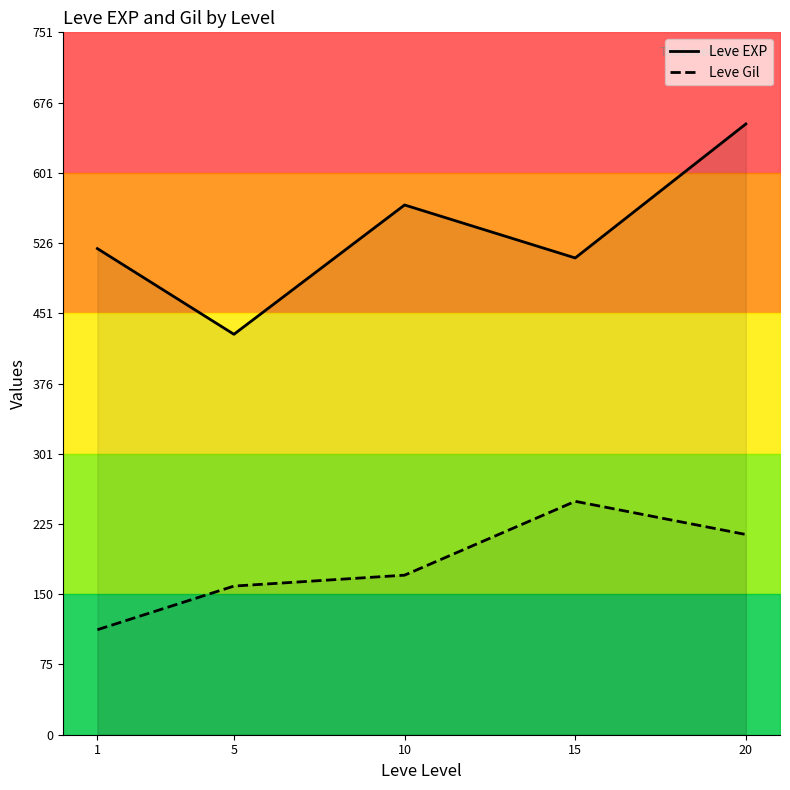

Reading left to right, what are all the values shown in this chart?

Leve EXP: 520.0	428.3	566.7	510.0	653.3
Leve Gil: 112.3	159.0	170.7	249.7	214.2